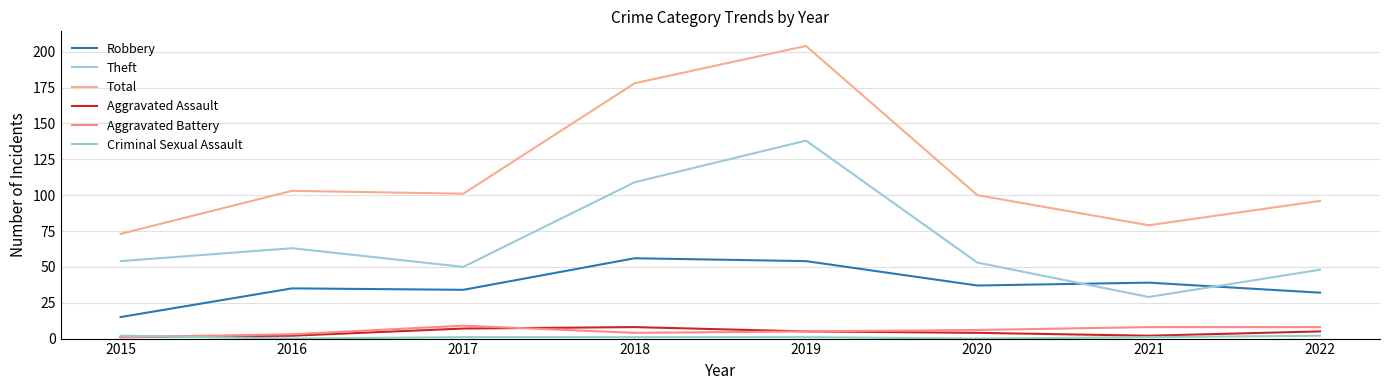

What is the difference between the maximum and minimum values in the Aggravated Battery series?

8